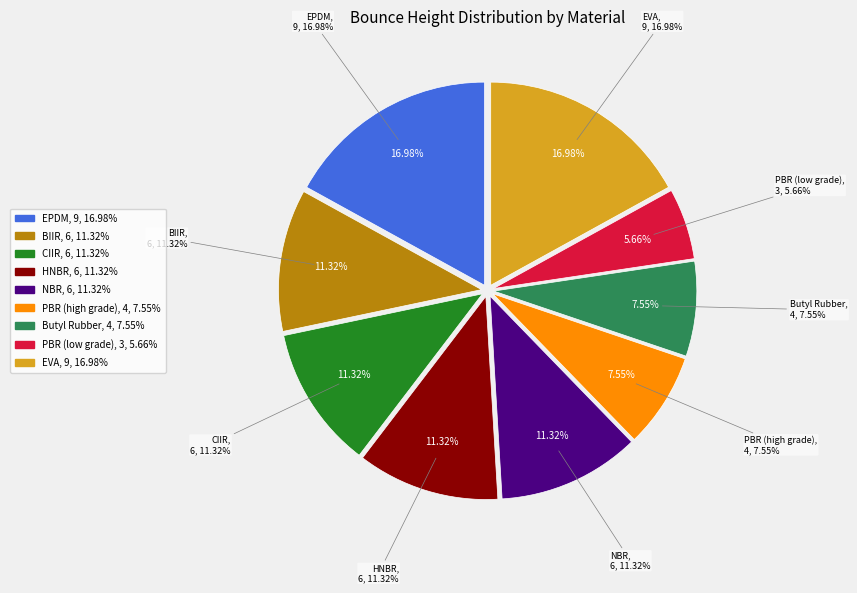

How many segments does this pie chart have?

9